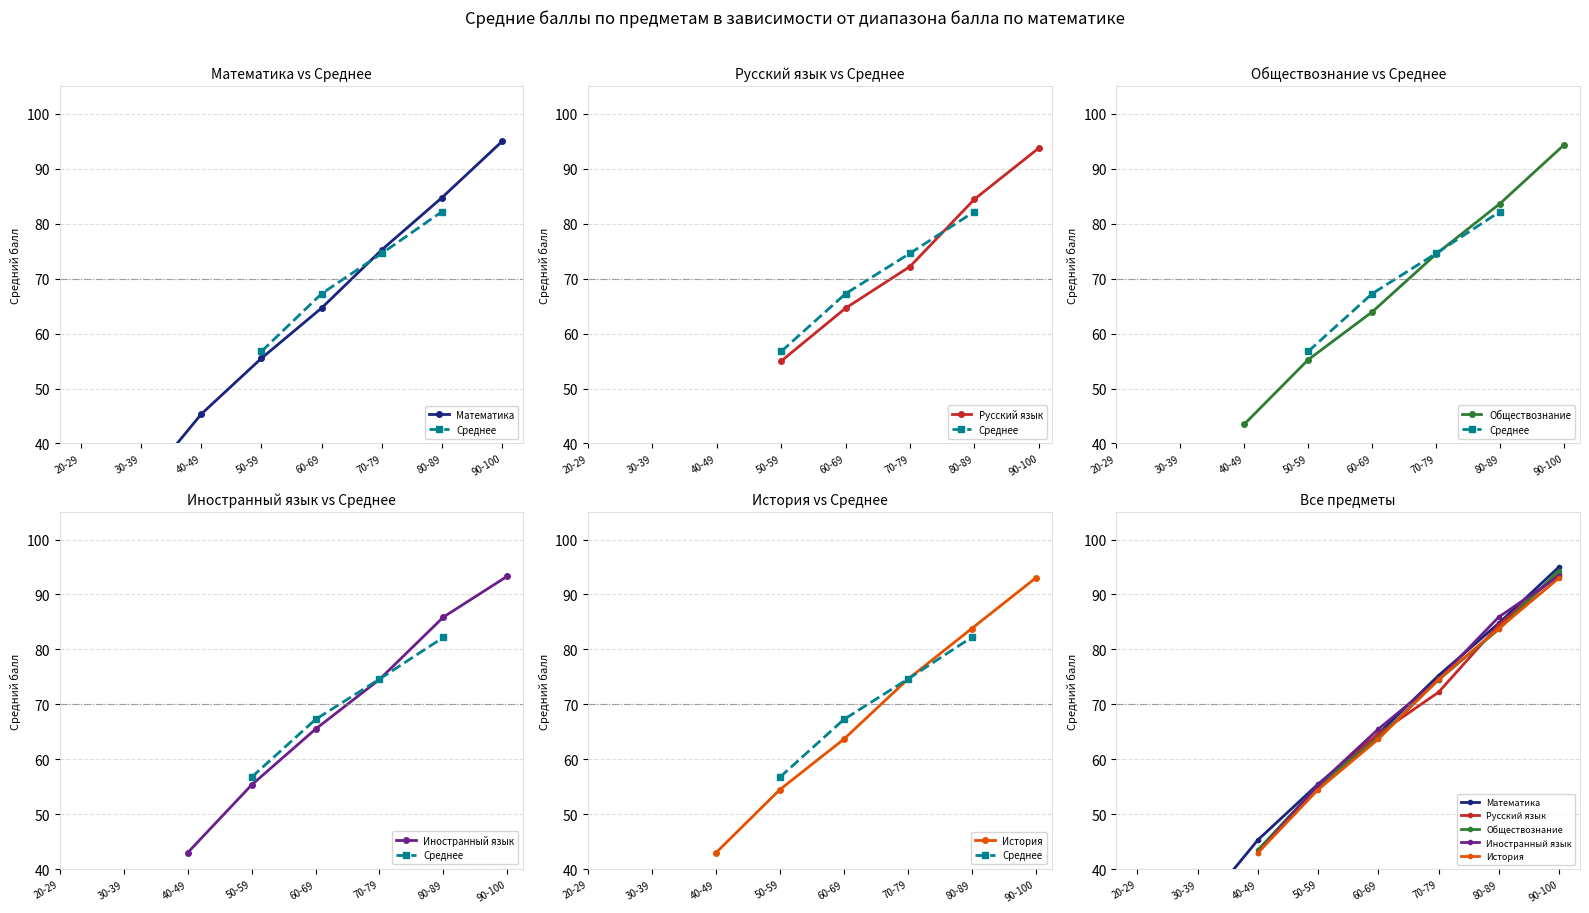

Is the value of Иностранный язык at 30-39 greater than the value of Математика at 80-89?

No